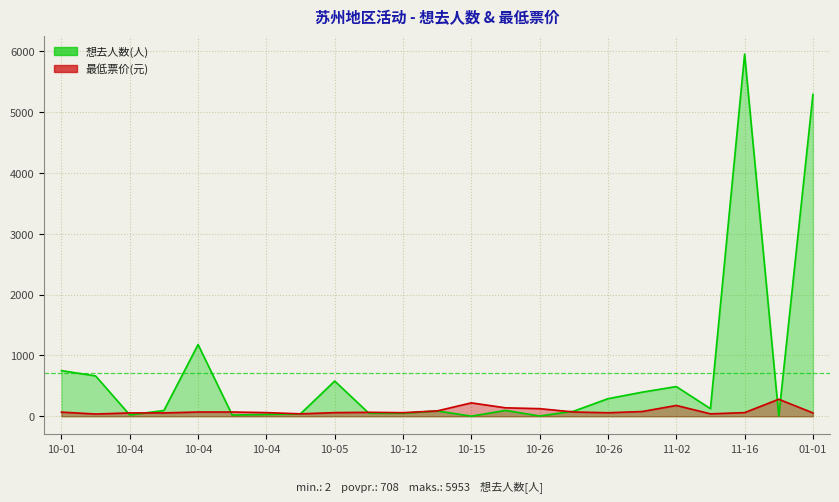

What are all the series names shown in the legend?

想去人数, 最低票价